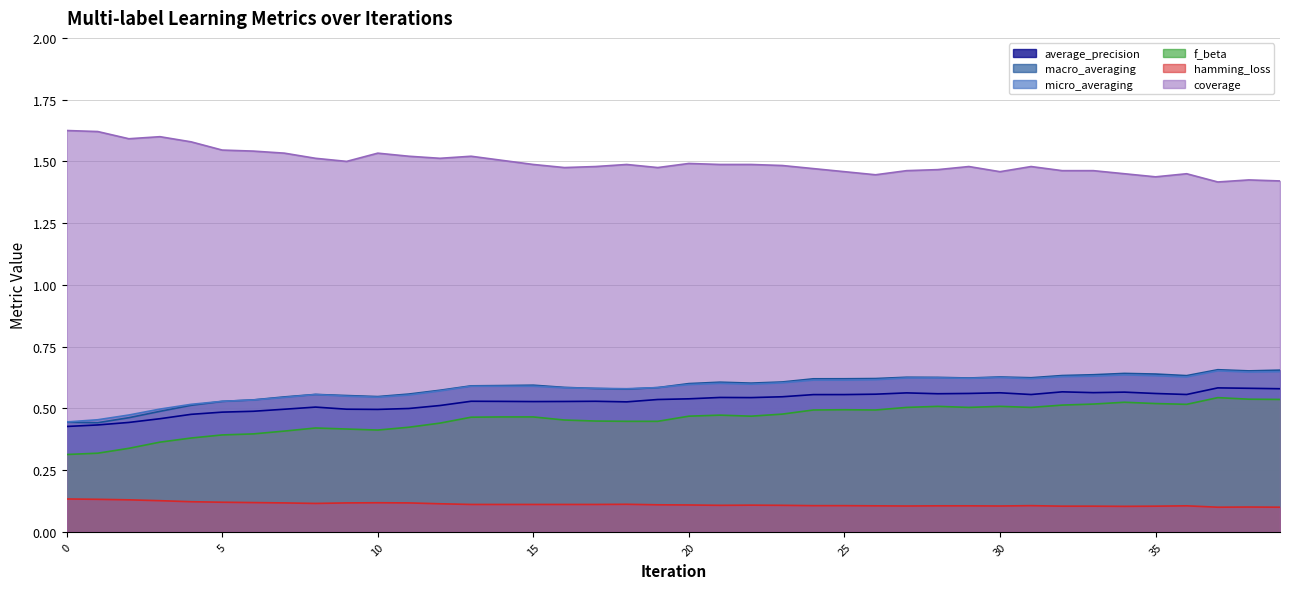

What is the difference between the highest and lowest values at 15?

1.4